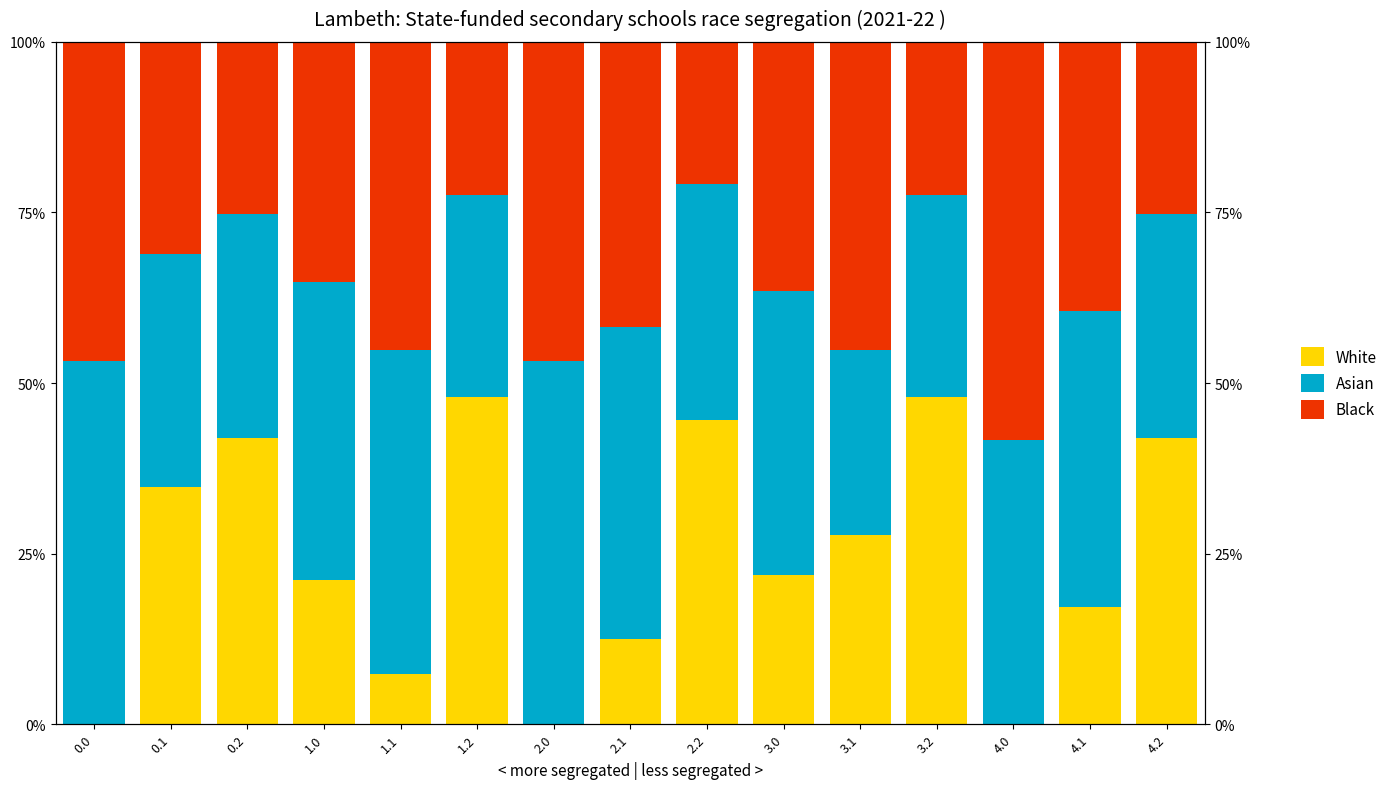

What is the difference between the maximum and minimum values in the Black series?

37.6